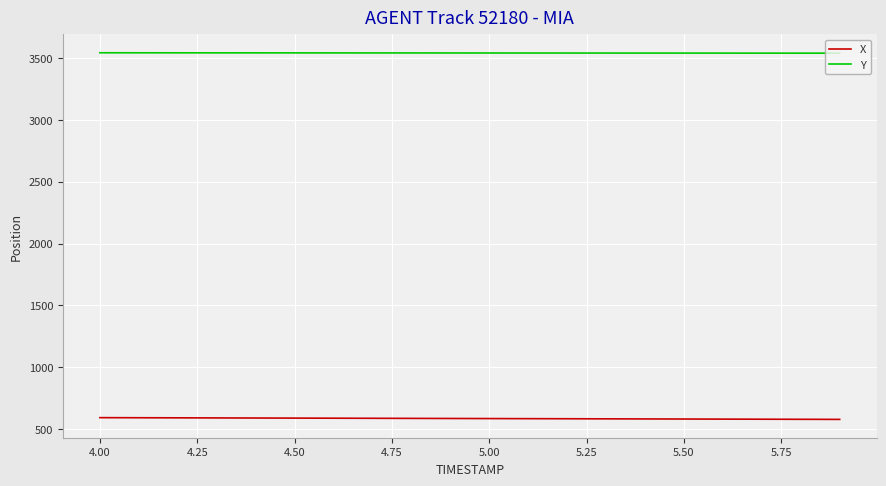

Which series has the largest total across all categories?

Y